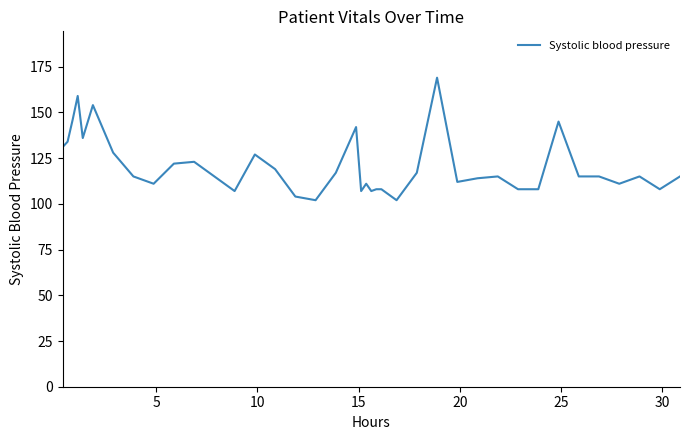

How many lines are shown in the chart?

1